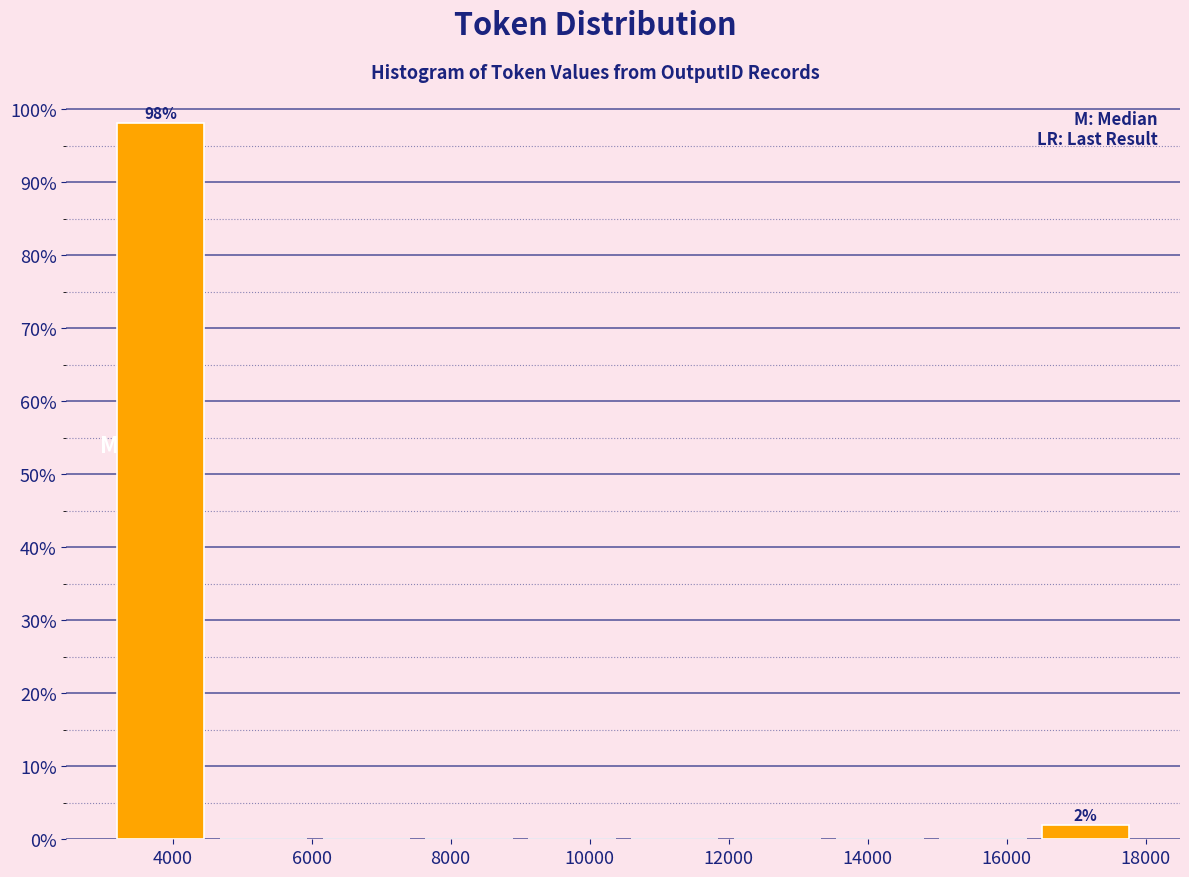

Over which range of the x-axis is the bar tallest?

3000 to 4600